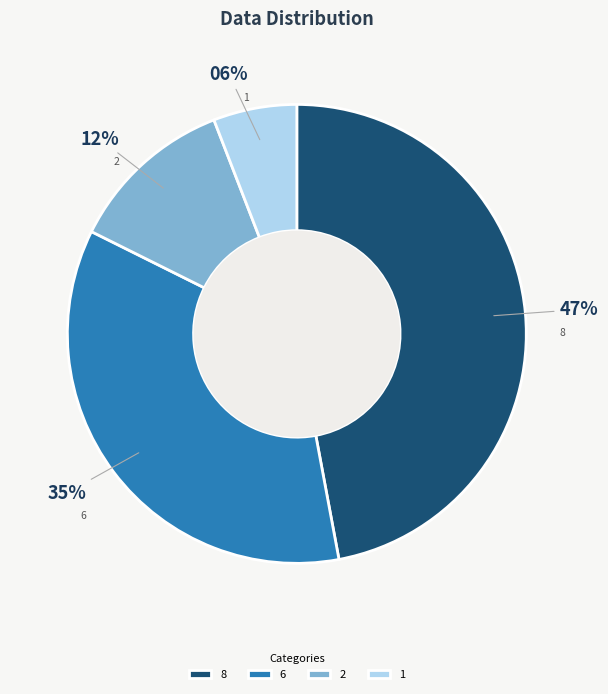

Do 6 and 2 together represent more than half of the pie?

No